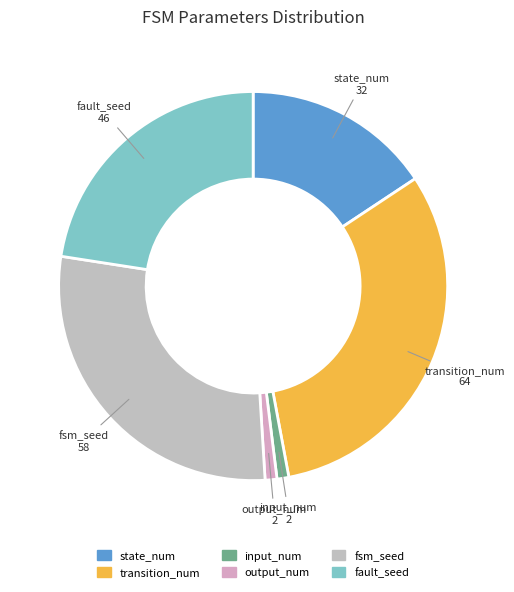

The fsm_seed slice represents 40% of the pie. True or false?

False